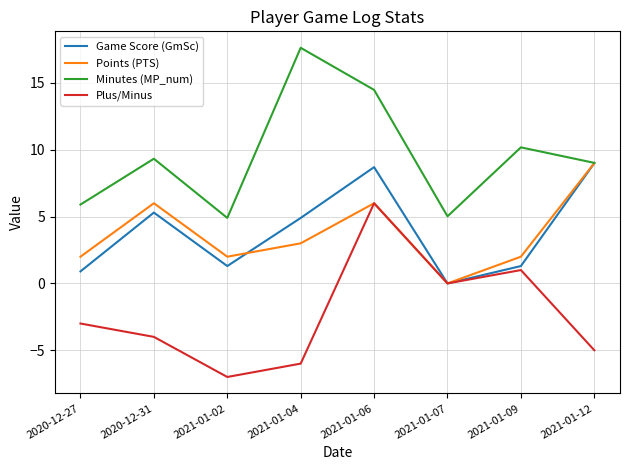

Rank the categories by Plus/Minus value from lowest to highest.

2021-01-02, 2021-01-04, 2021-01-12, 2020-12-31, 2020-12-27, 2021-01-07, 2021-01-09, 2021-01-06